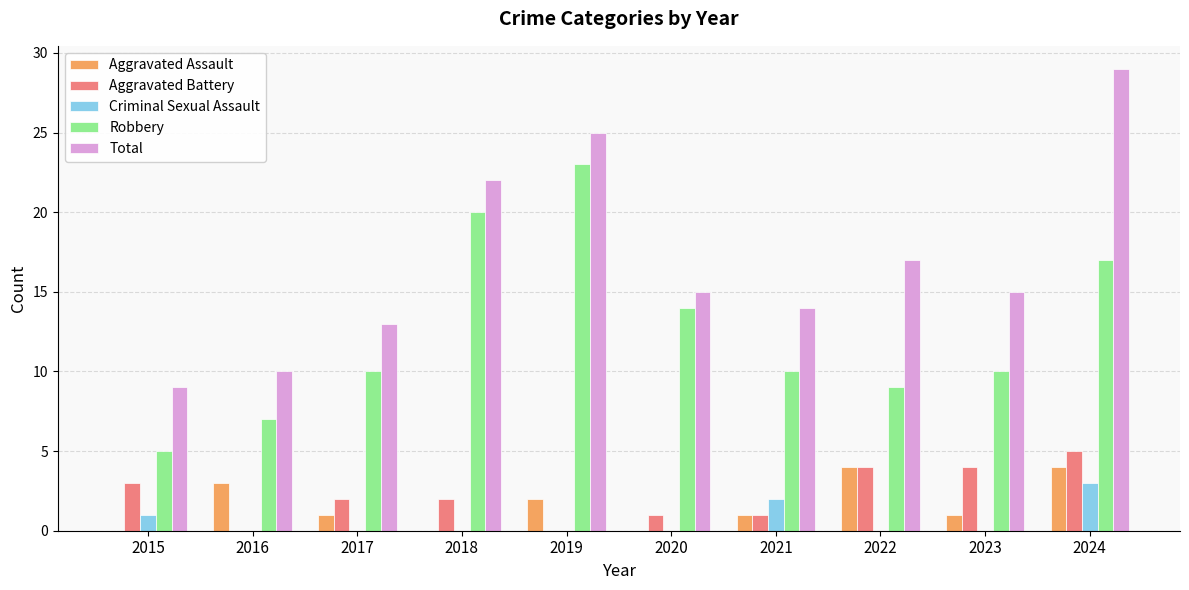

What is the sum of all Criminal Sexual Assault values?

6